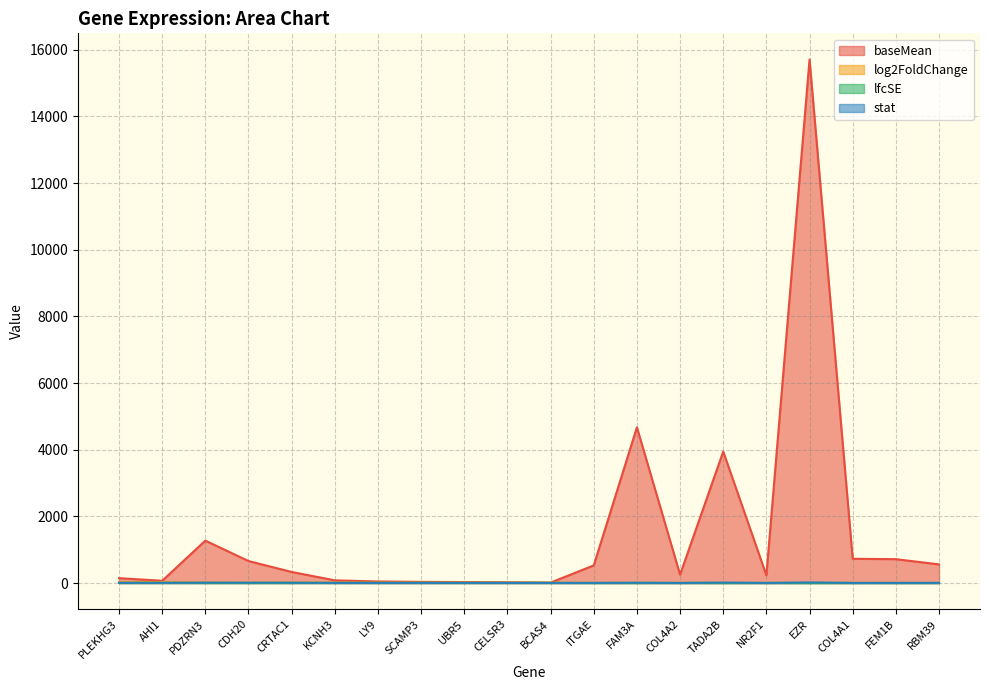

At how many categories does at least one series exceed 13806?

1